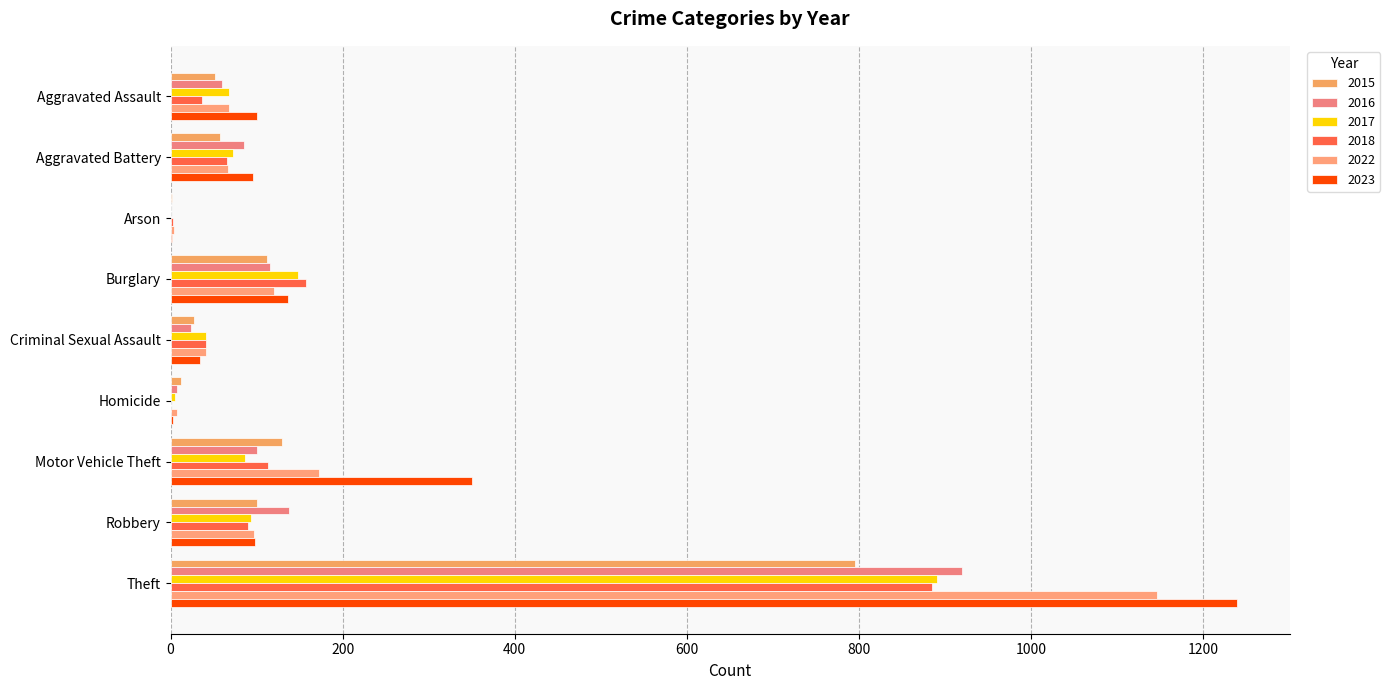

At which label does 2017 reach its peak?

Theft